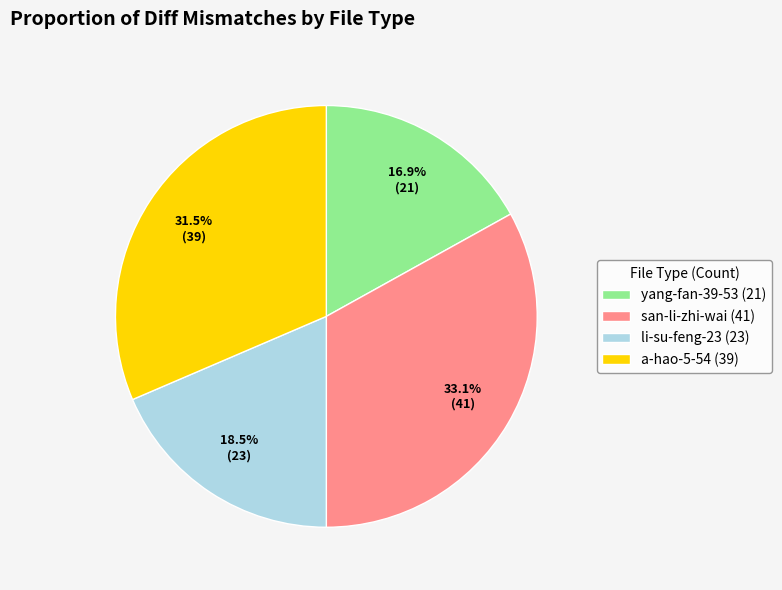

Is yang-fan-39-53 the majority of the pie?

No